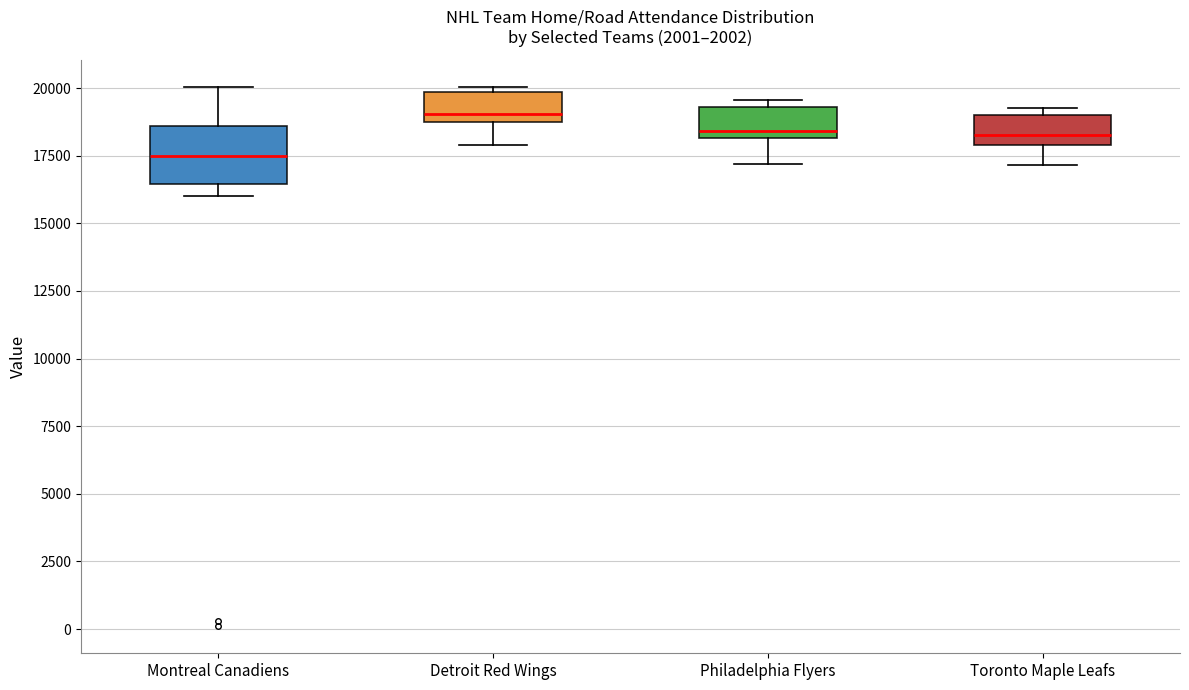

Where is the lower edge of the box for Montreal Canadiens on the y-axis? The values are not printed on the chart, so give them approximately, as read against the axis.

16500